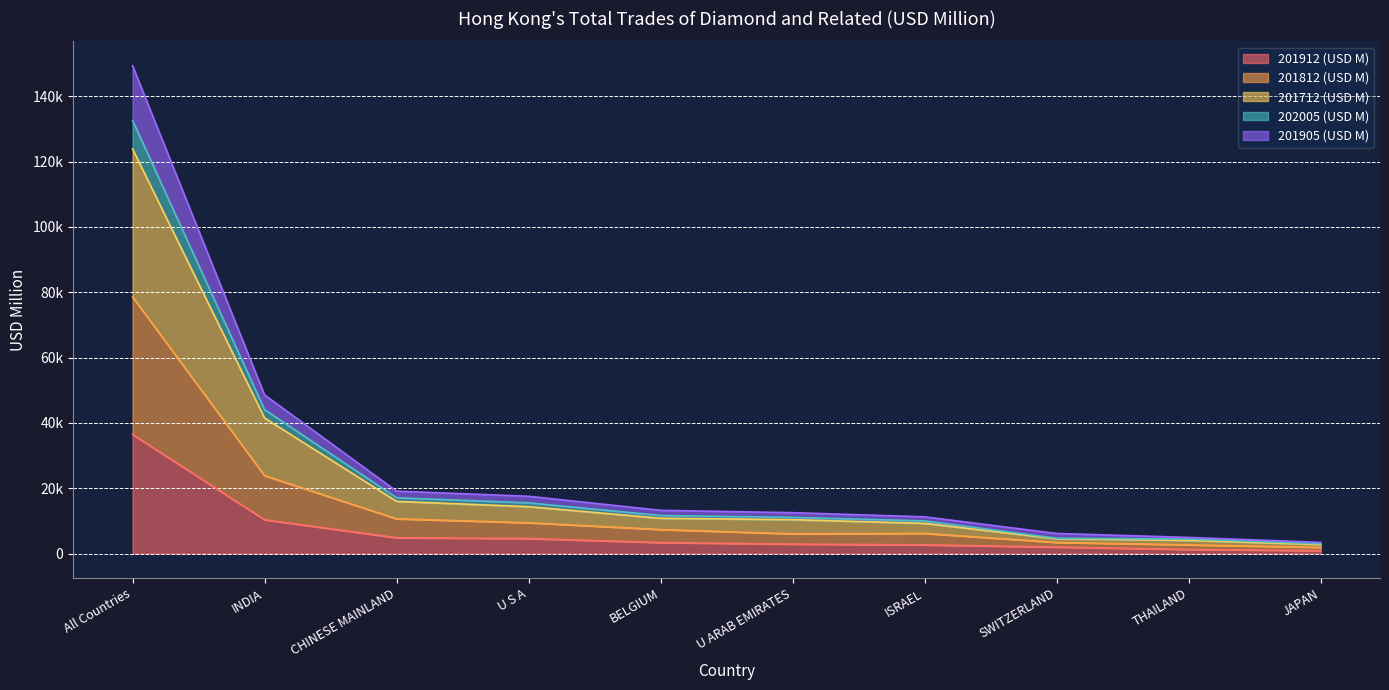

Between All Countries and U ARAB EMIRATES, which series saw the biggest shift?

201812 (USD M)